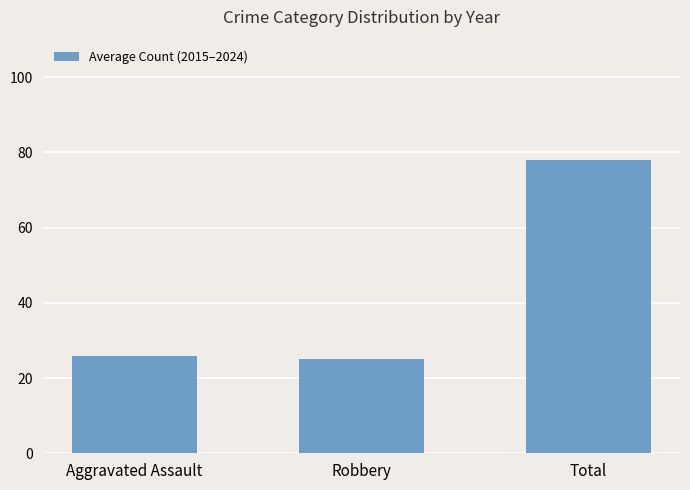

Where is the data nearest to the value 51?

Aggravated Assault